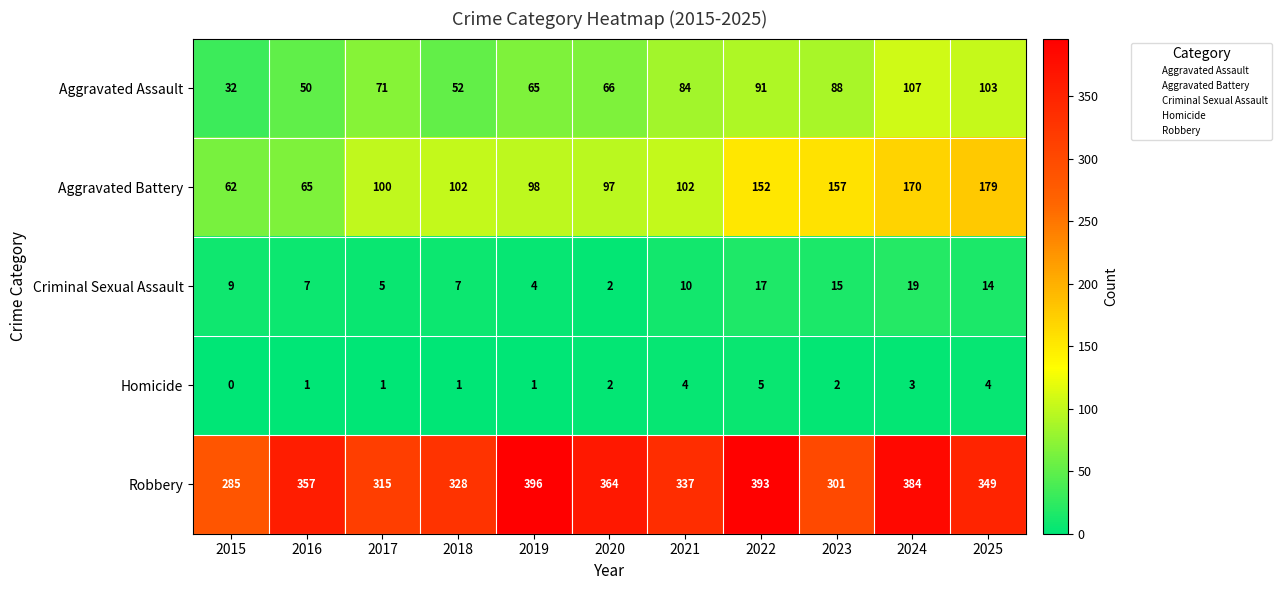

How many distinct data groups are displayed?

5